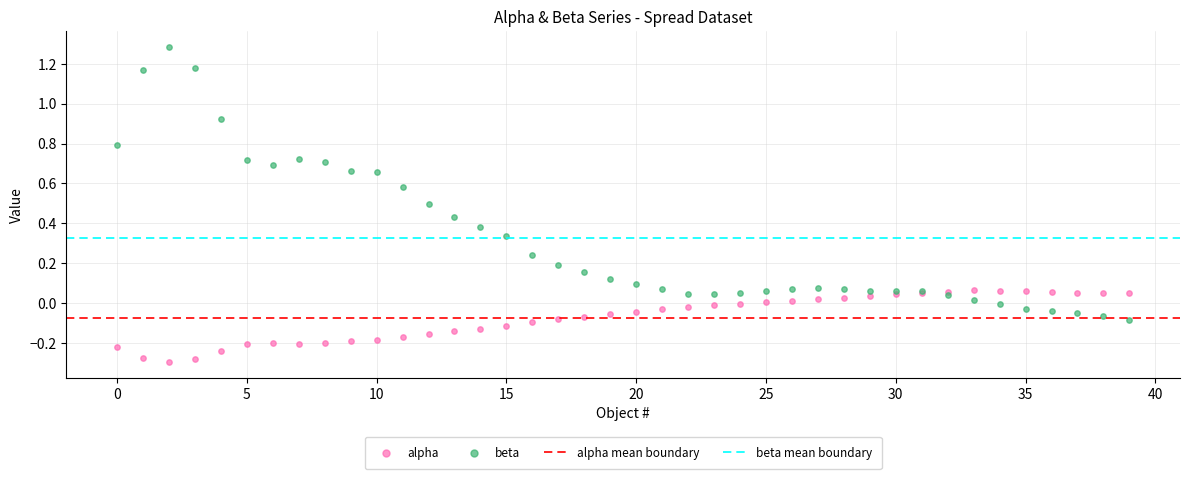

Which series reaches the maximum Y coordinate?

beta